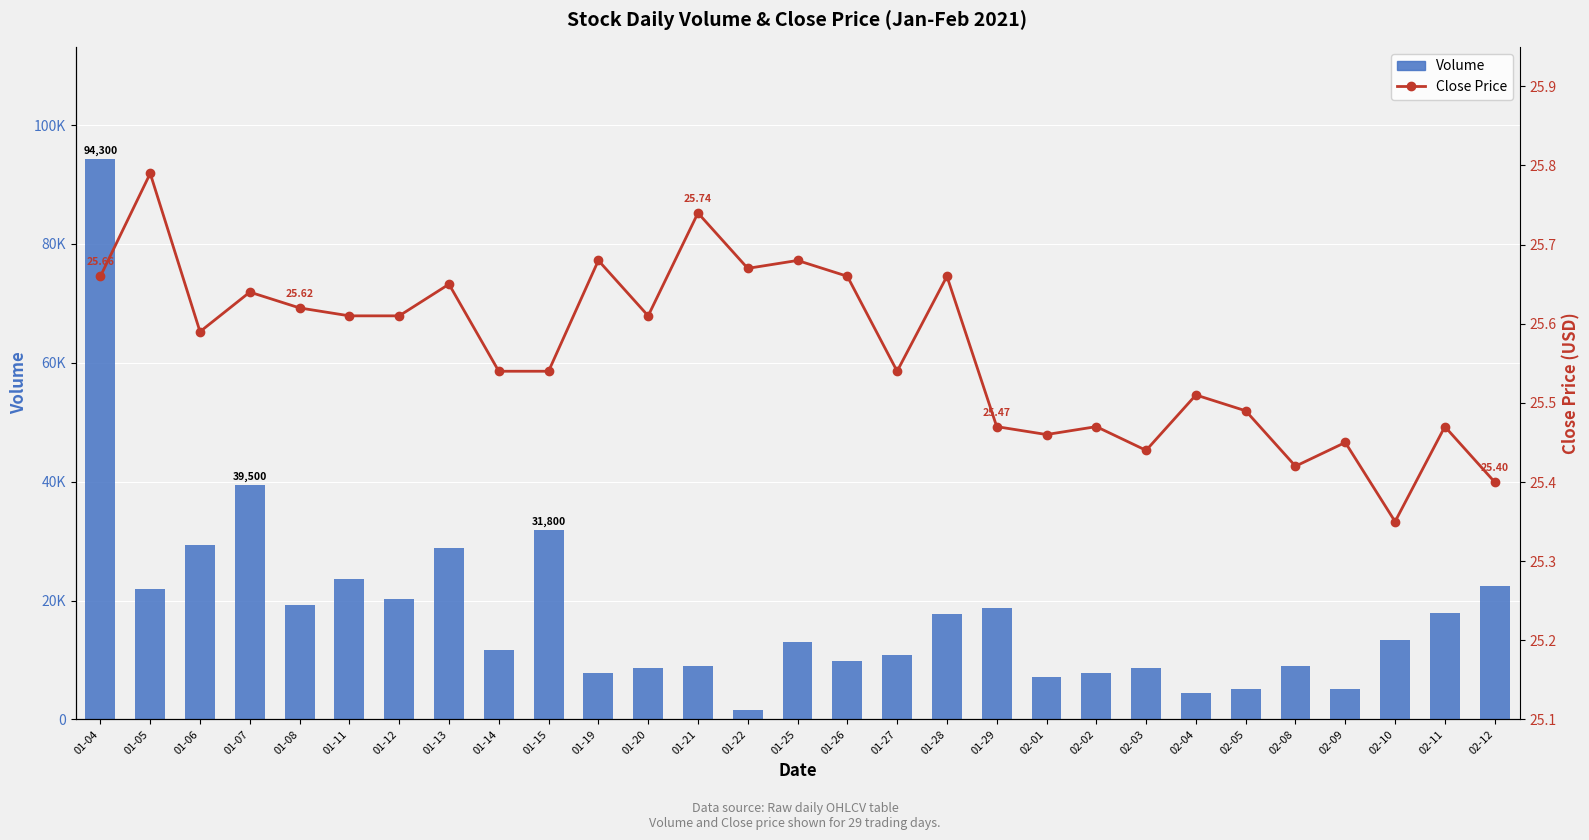

Where is Volume nearest to the value 47950?

01-07